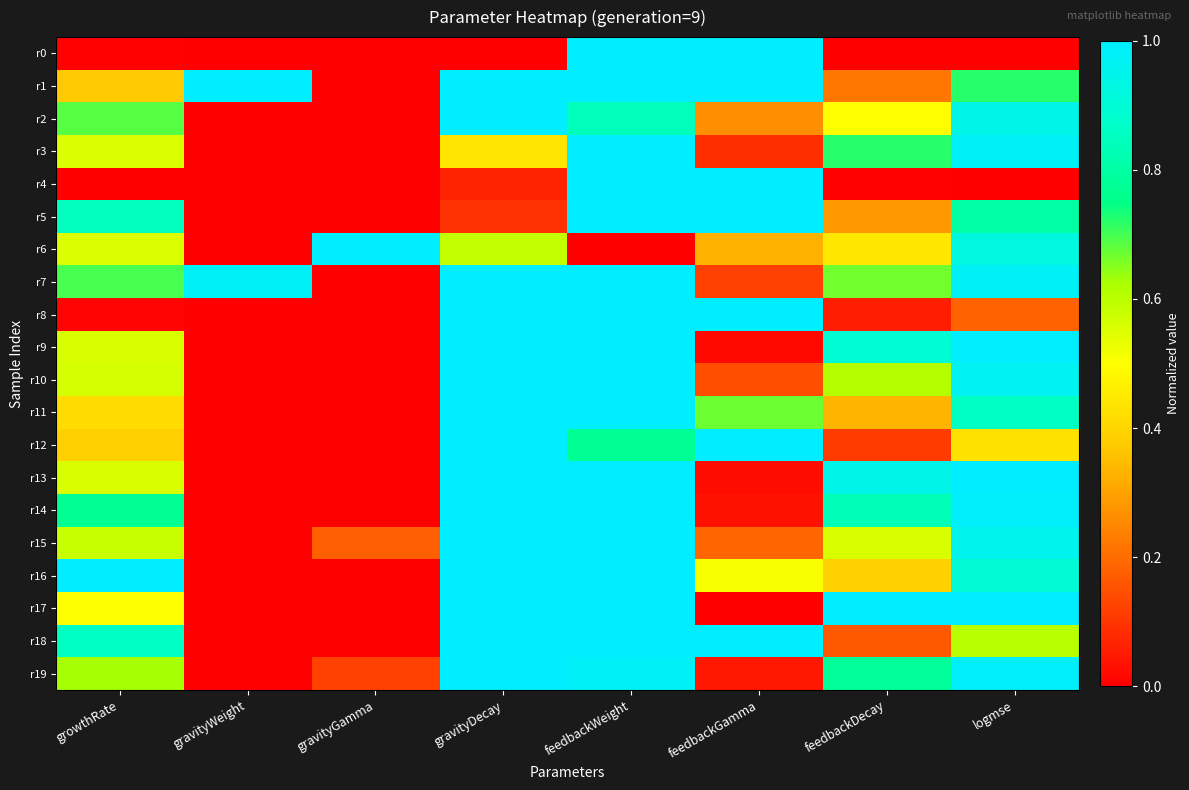

Which series has the largest total across all categories?

r7